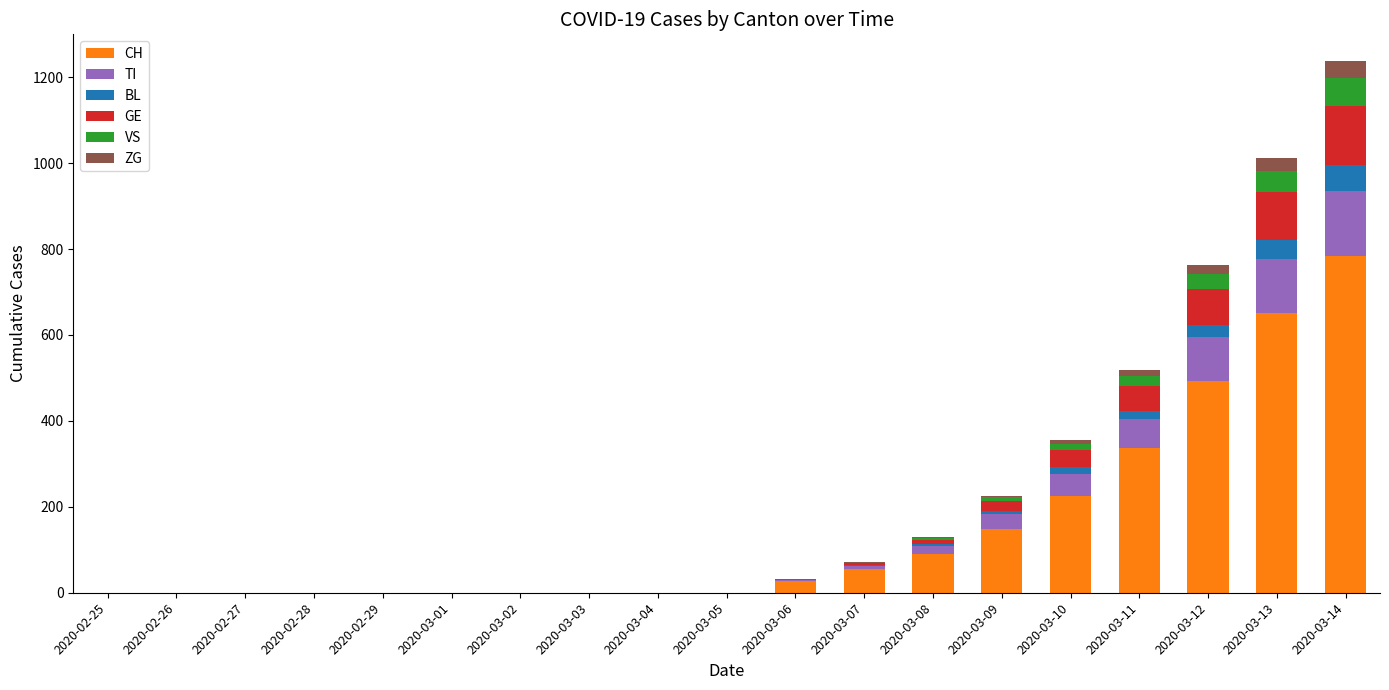

At which category is the sum across all series the highest?

2020-03-14